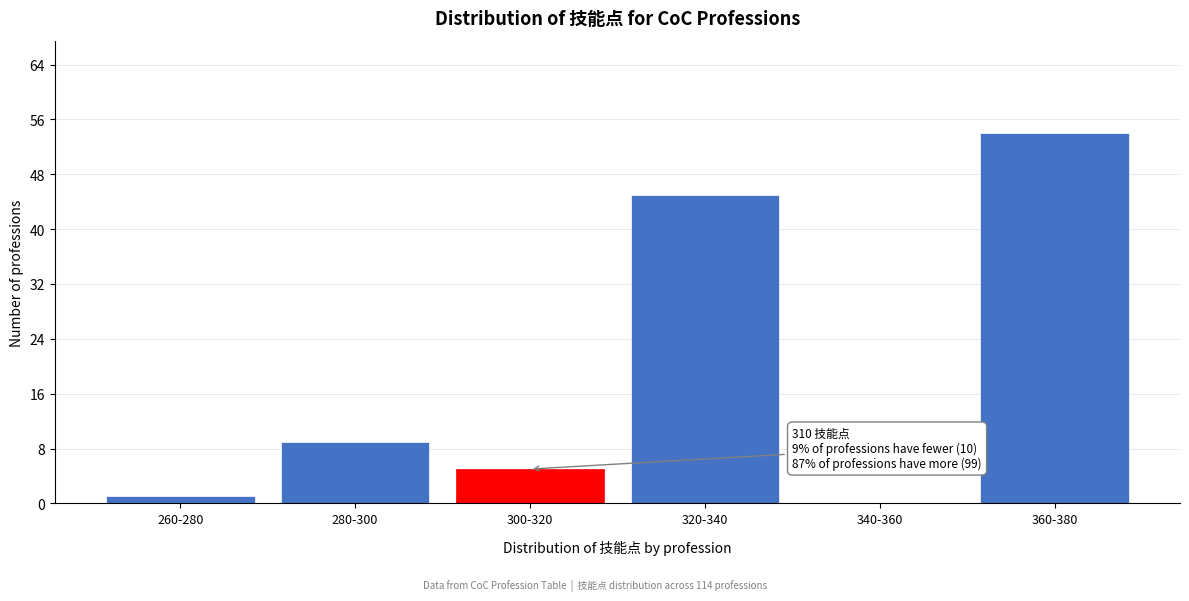

Reading left to right, list all the values displayed in this chart.

260-280=1	280-300=9	300-320=5	320-340=45	340-360=0	360-380=54